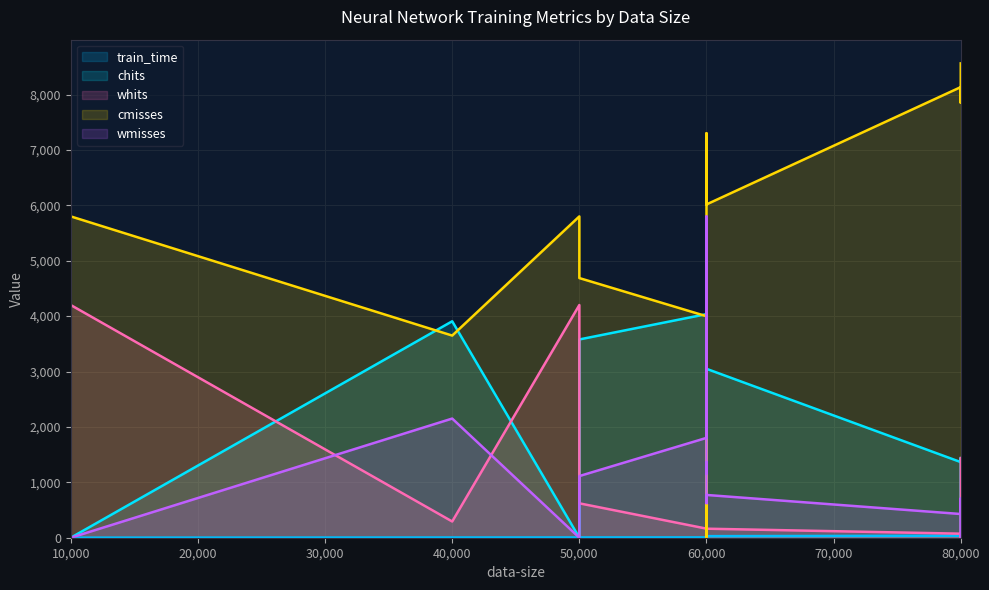

Which series has the widest spread of values?

cmisses